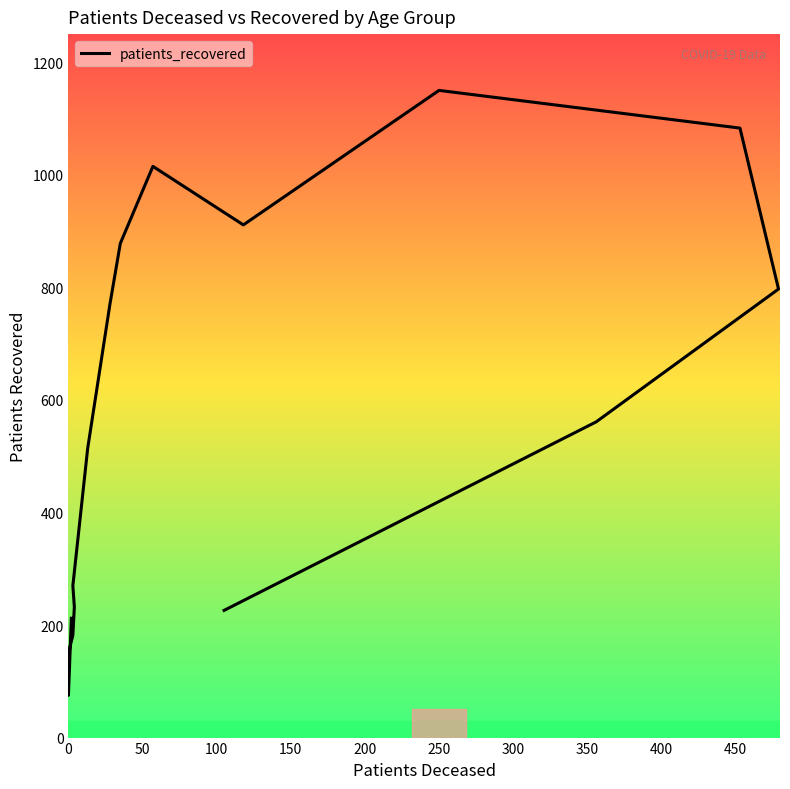

What is the sum of all values?

9026